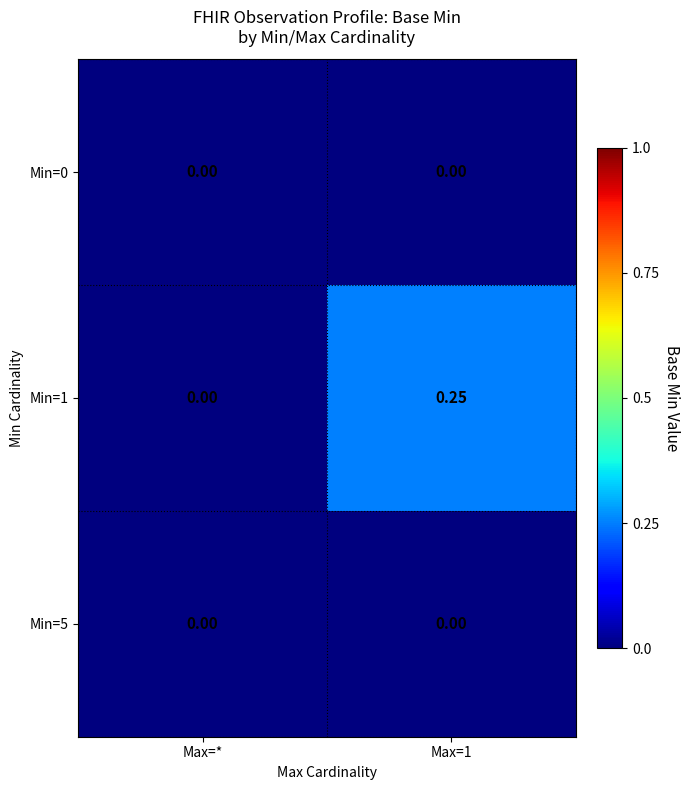

At which label does Min=1 reach its minimum?

Max=*